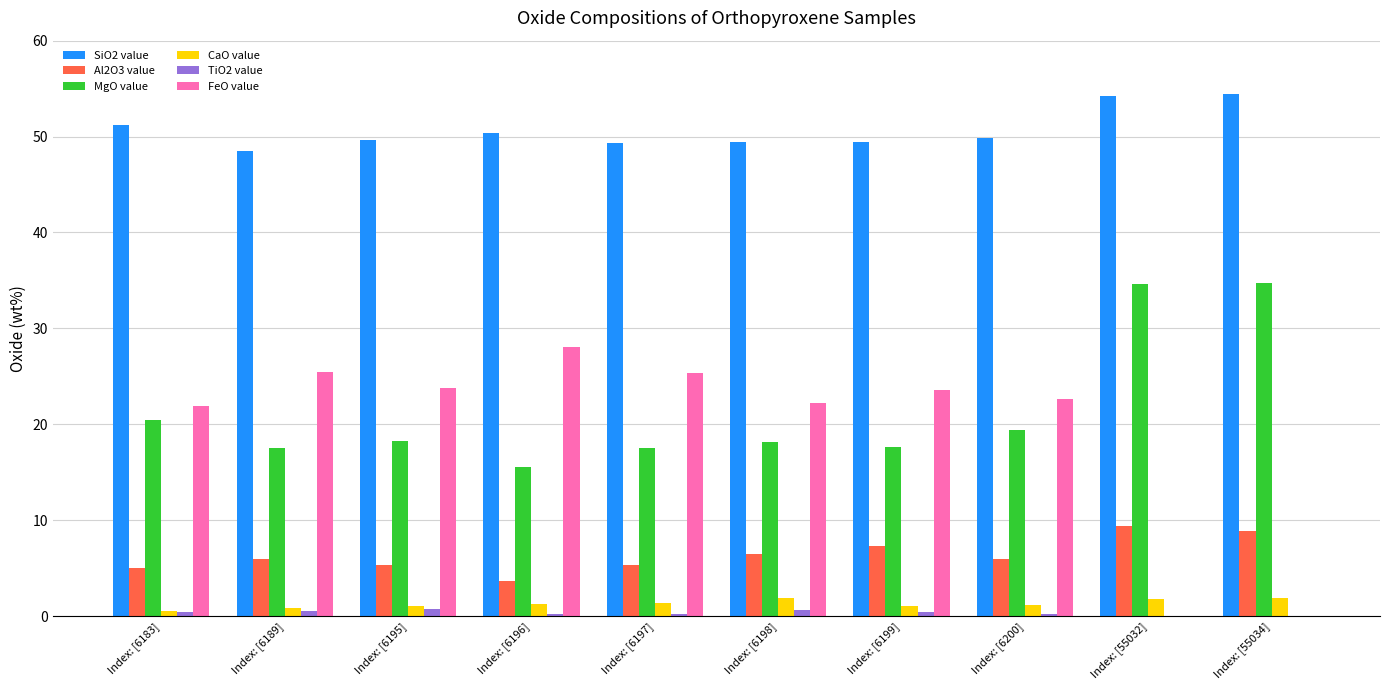

What is the sum of all MgO value values?

213.9